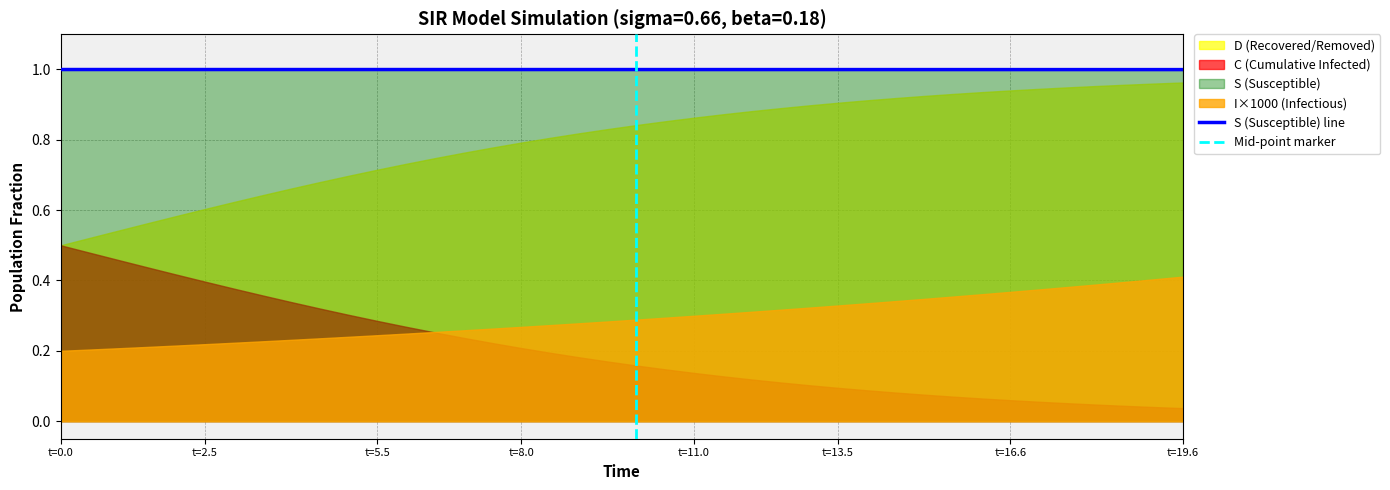

True or false: S and D intersect in this chart.

False